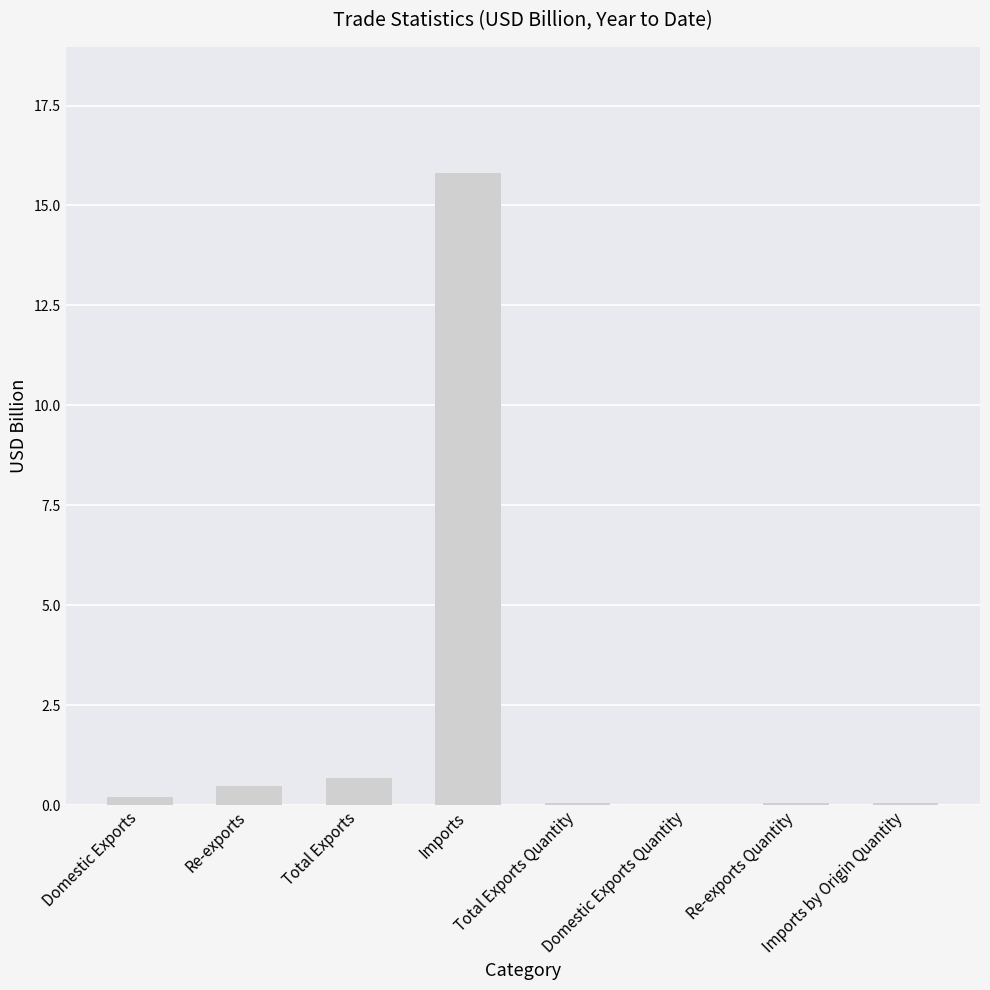

What is the greatest value displayed?

15.8